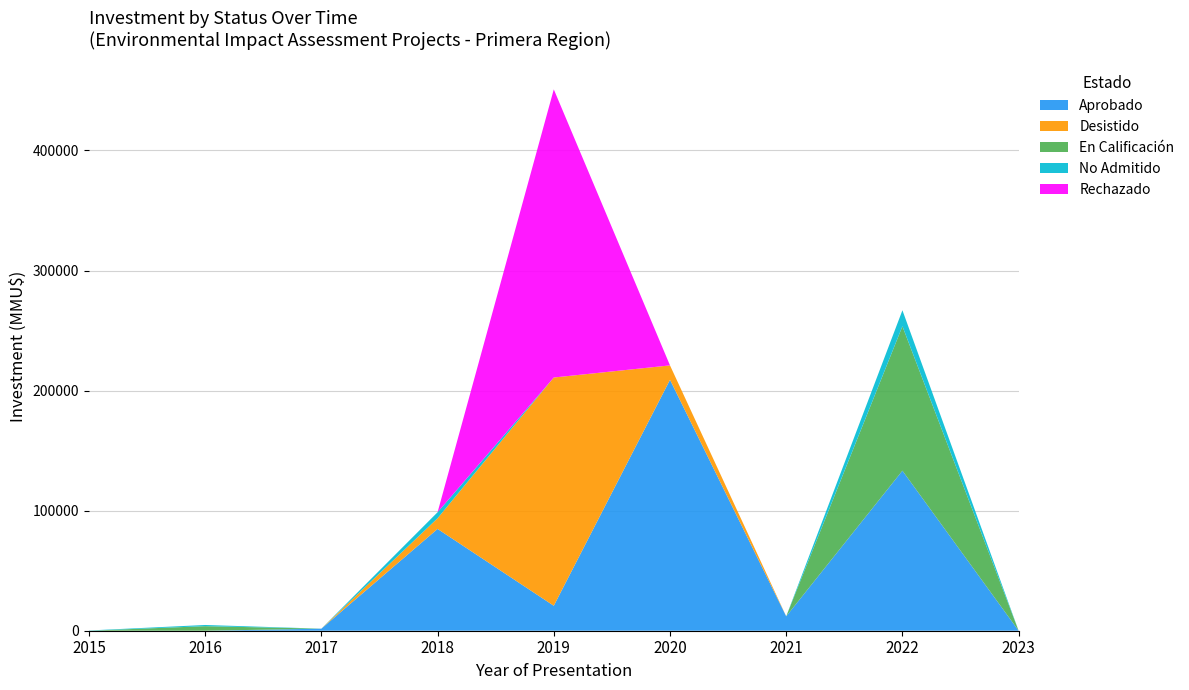

What is the maximum value for Aprobado?

209000.0